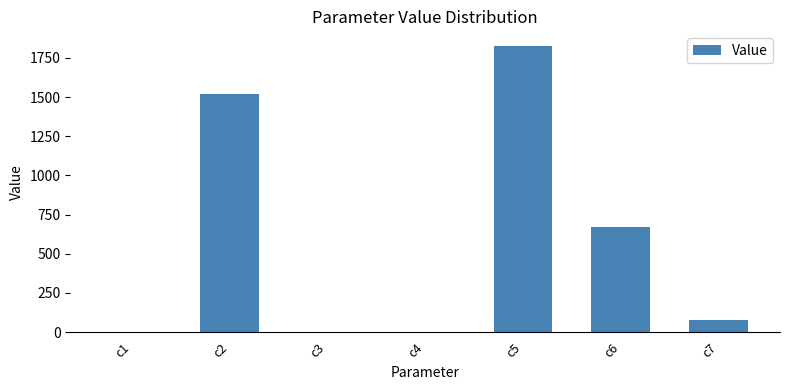

The value at c6 is 1081.5. True or false?

False